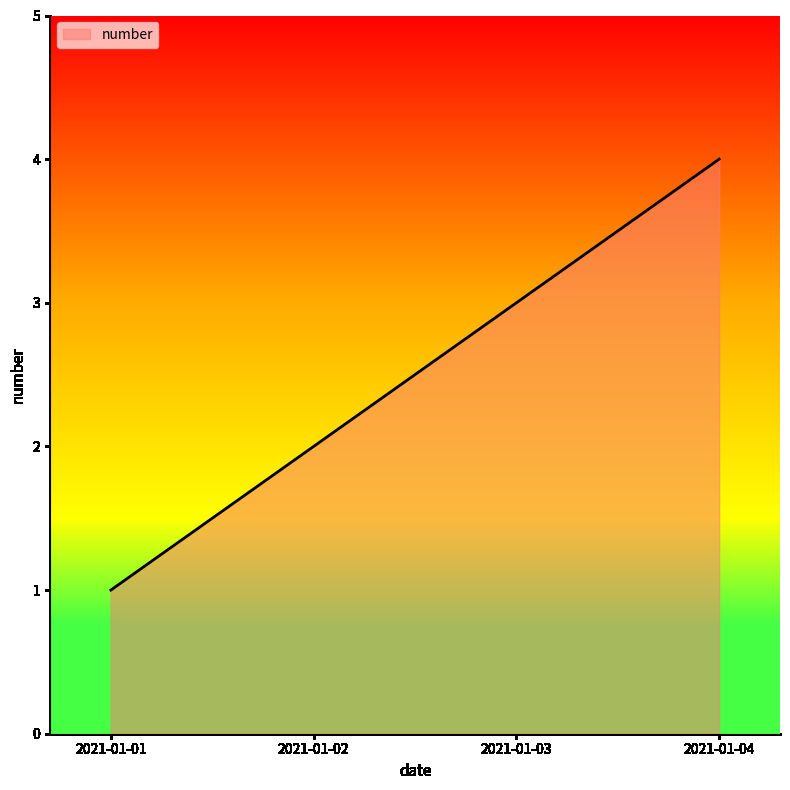

What is the smallest value displayed?

1